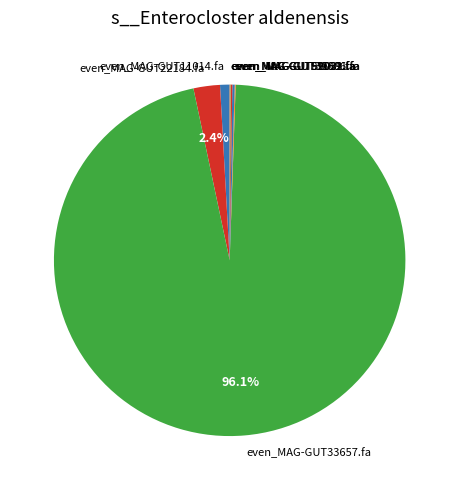

Is the sum of even_MAG-GUT11014.fa and even_MAG-GUT33657.fa greater than half?

Yes